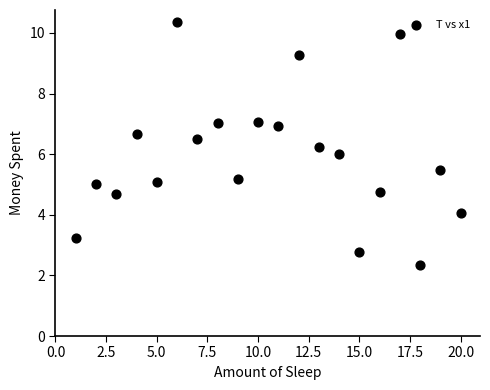

What is the range of Y values (max minus min)?

8.0